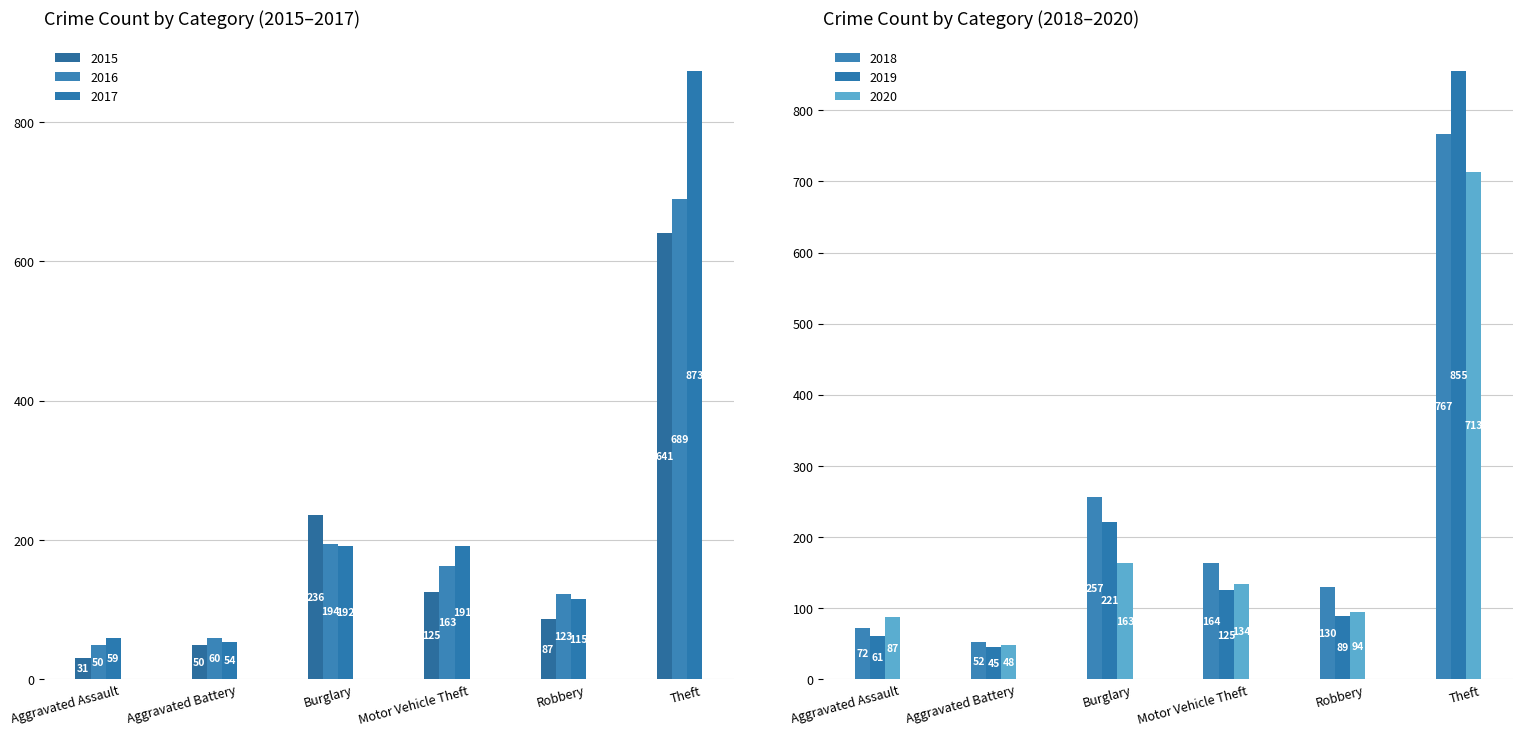

How many data points in 2016 are less than 163?

3